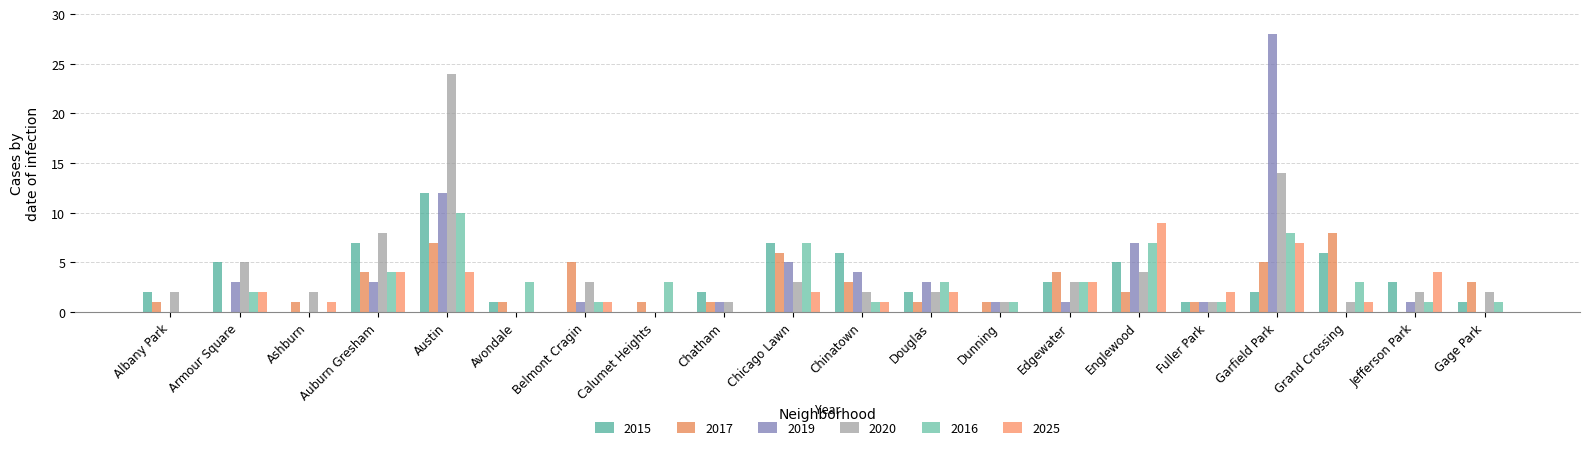

Between Dunning and Gage Park, which is larger?

Gage Park